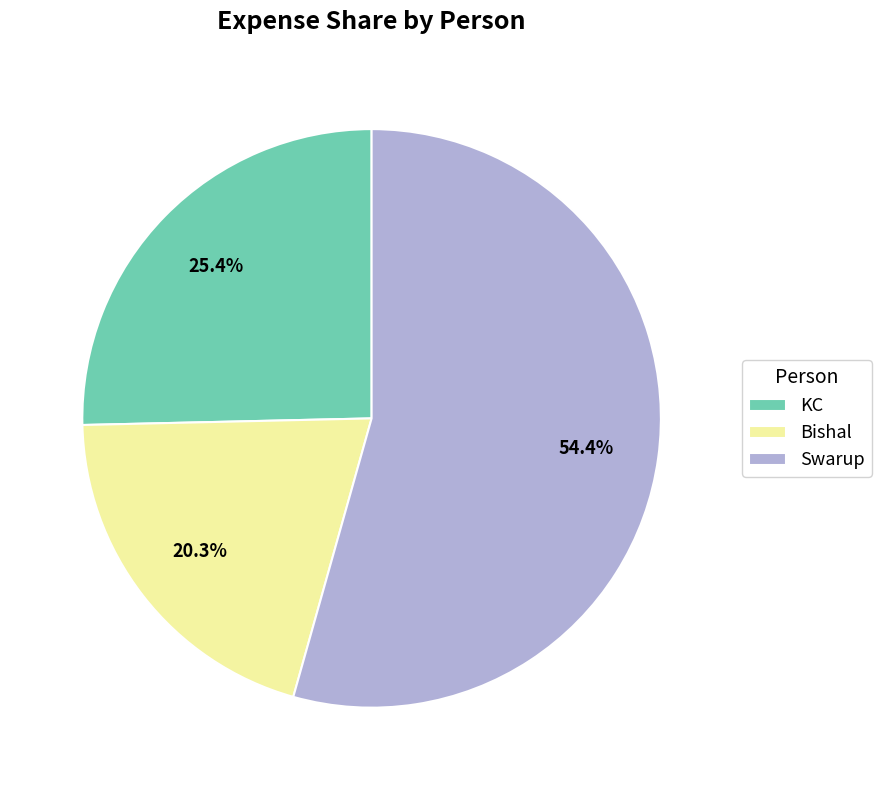

To the nearest percent, what percentage of the pie is KC?

25%